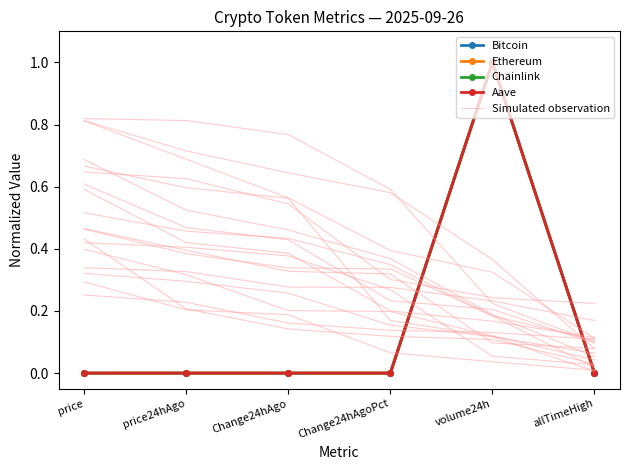

What is the sum of all Aave values?

1.0